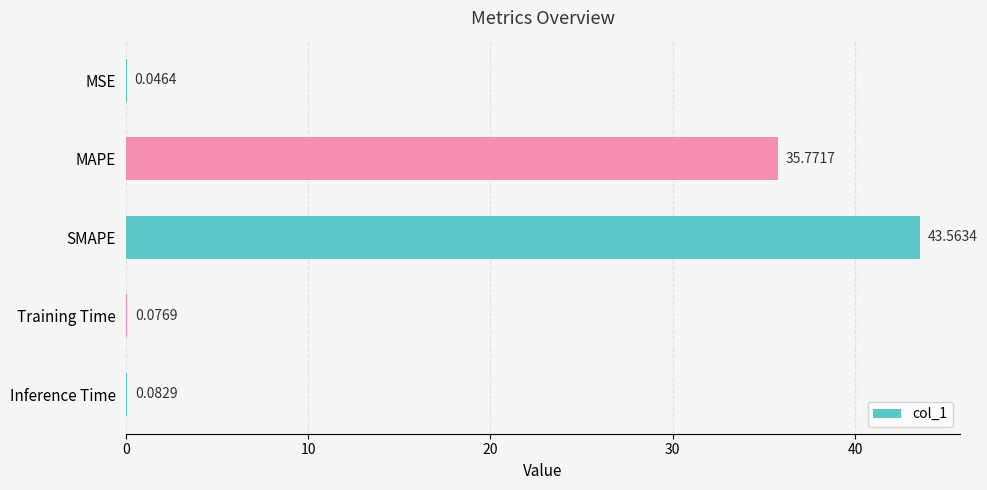

What is the sum of all values?

79.5